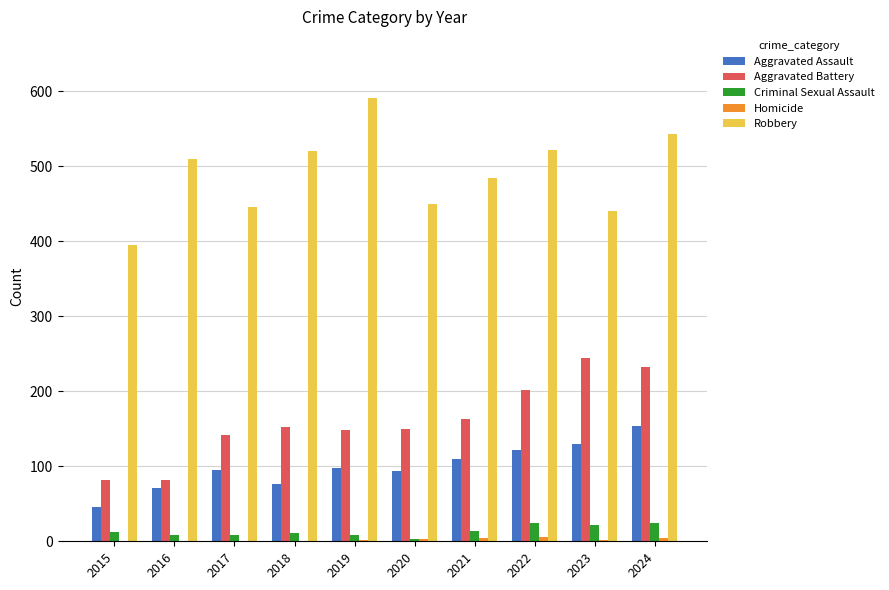

Is the value of Criminal Sexual Assault at 2017 greater than the value of Aggravated Assault at 2021?

No